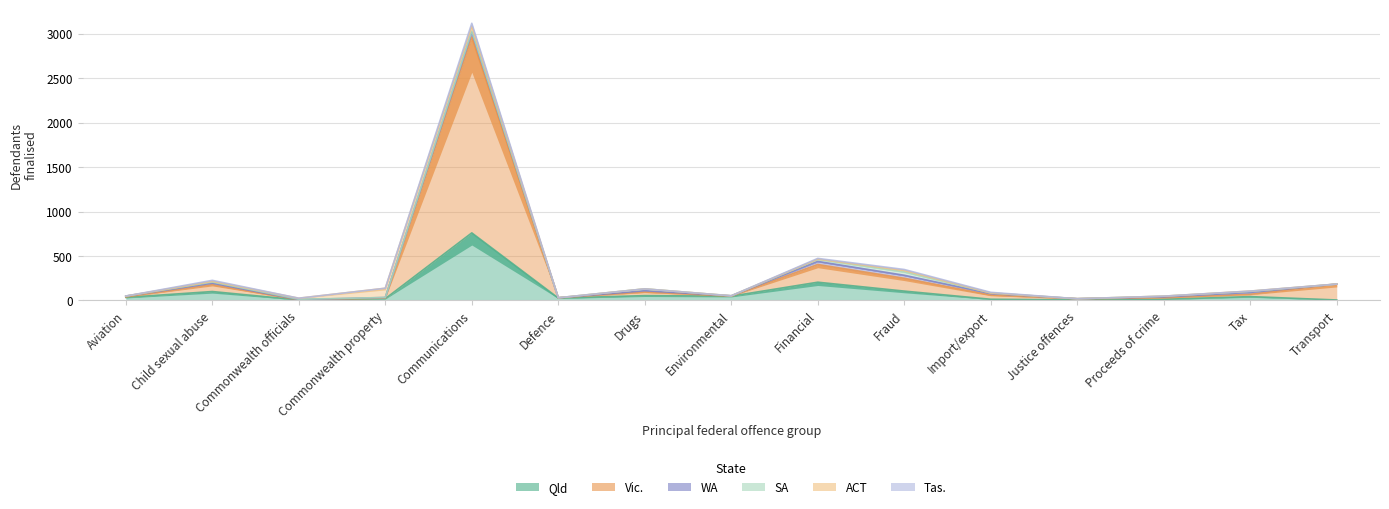

At which category is the sum across all series the highest?

Communications